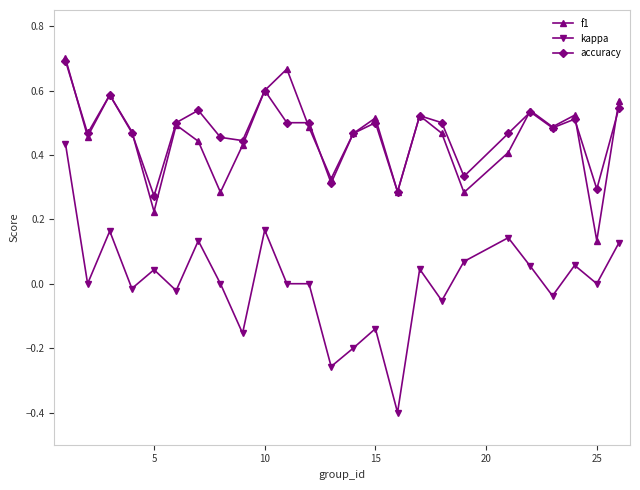

True or false: kappa and accuracy cross at least once.

False